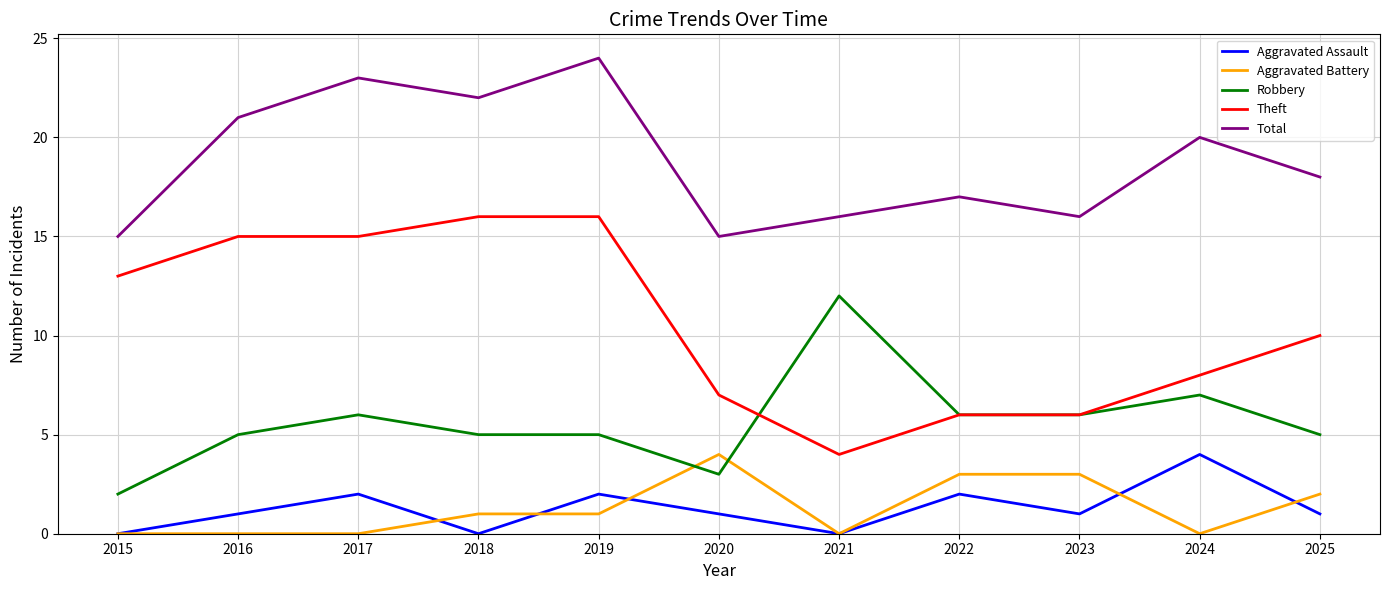

Reading right to left, transcribe all the data shown in this chart.

Aggravated Assault: 1	4	1	2	0	1	2	0	2	1	0
Aggravated Battery: 2	0	3	3	0	4	1	1	0	0	0
Robbery: 5	7	6	6	12	3	5	5	6	5	2
Theft: 10	8	6	6	4	7	16	16	15	15	13
Total: 18	20	16	17	16	15	24	22	23	21	15